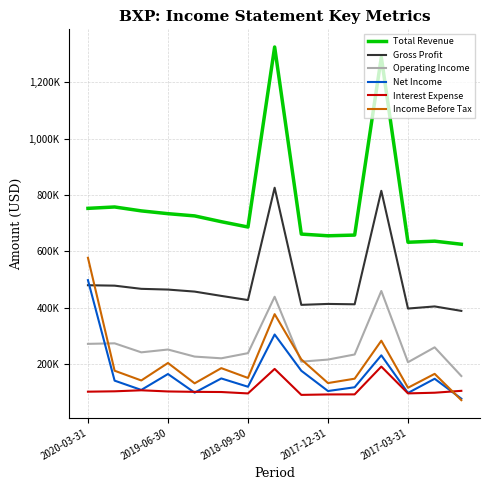

What are all the series names shown in the legend?

Total Revenue, Gross Profit, Operating Income, Net Income, Interest Expense, Income Before Tax